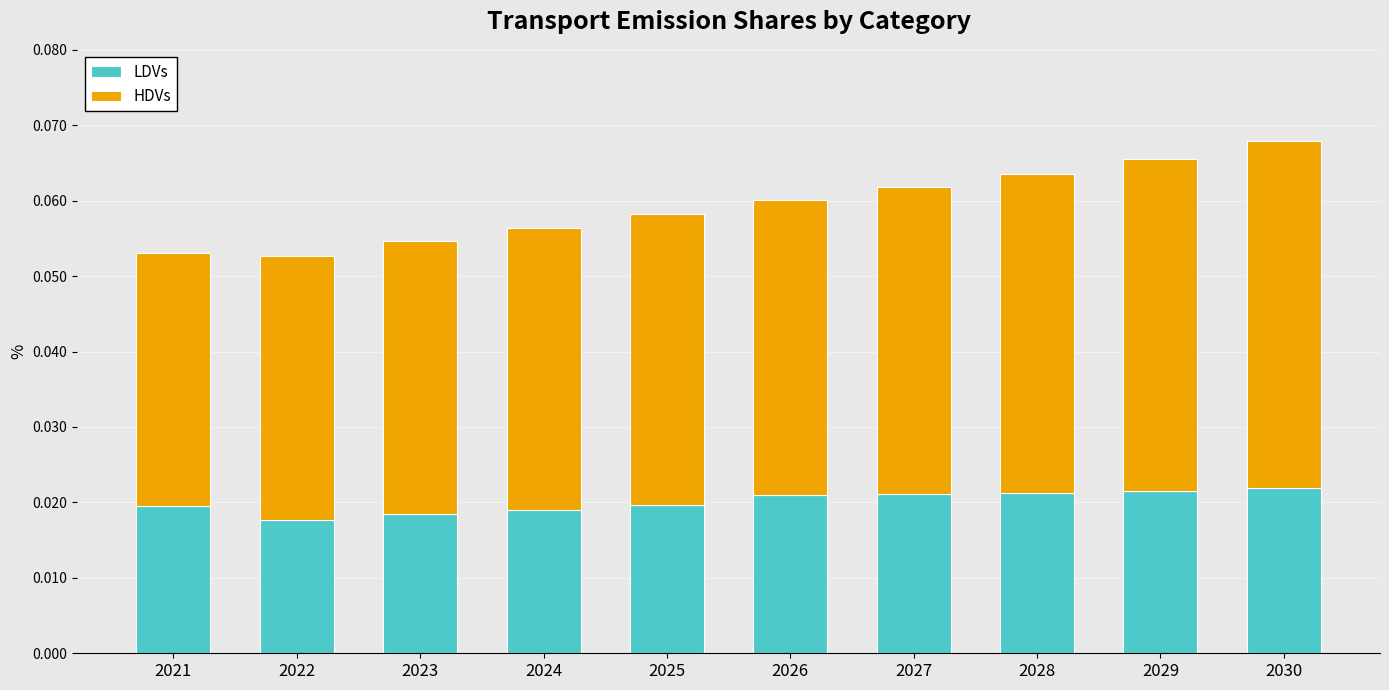

Between 2026 and 2021, which is larger?

2026